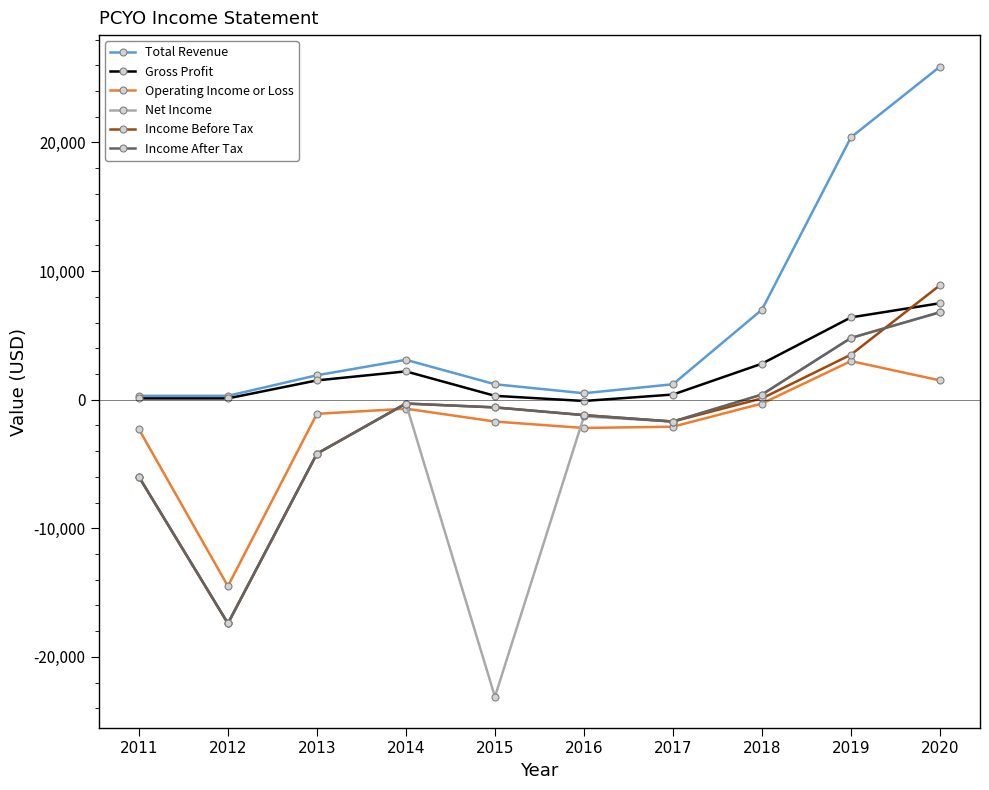

Is this an area chart (filled region under the line)?

No